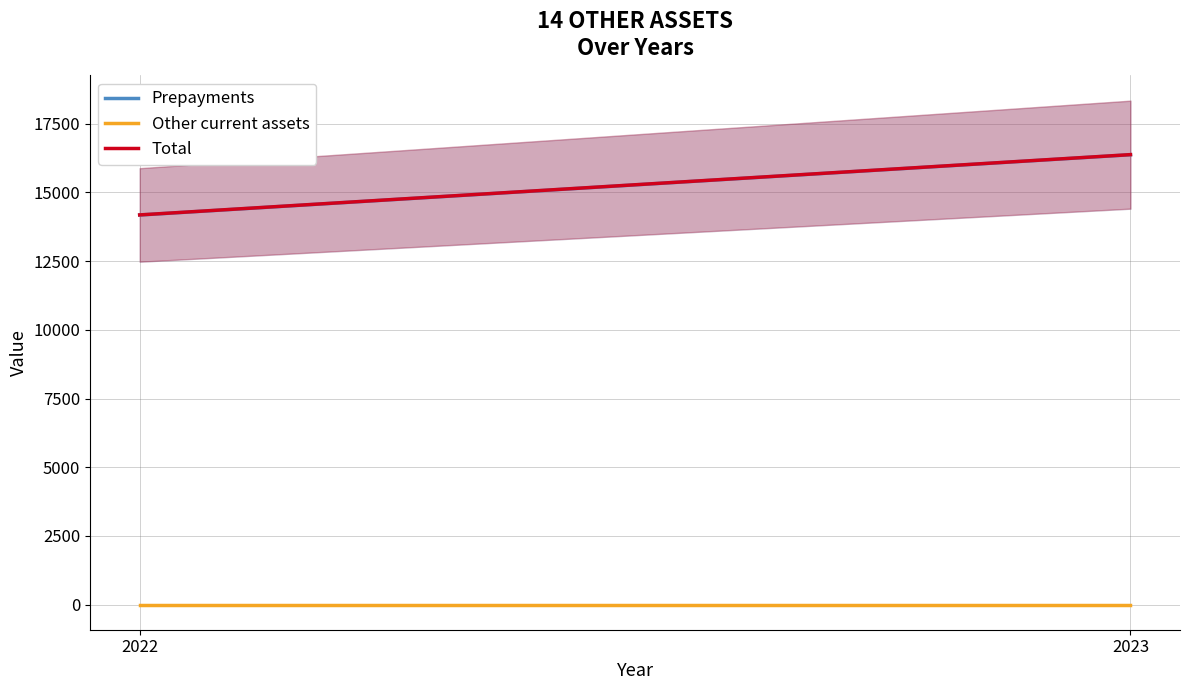

At which category is the sum across all series the highest?

2023